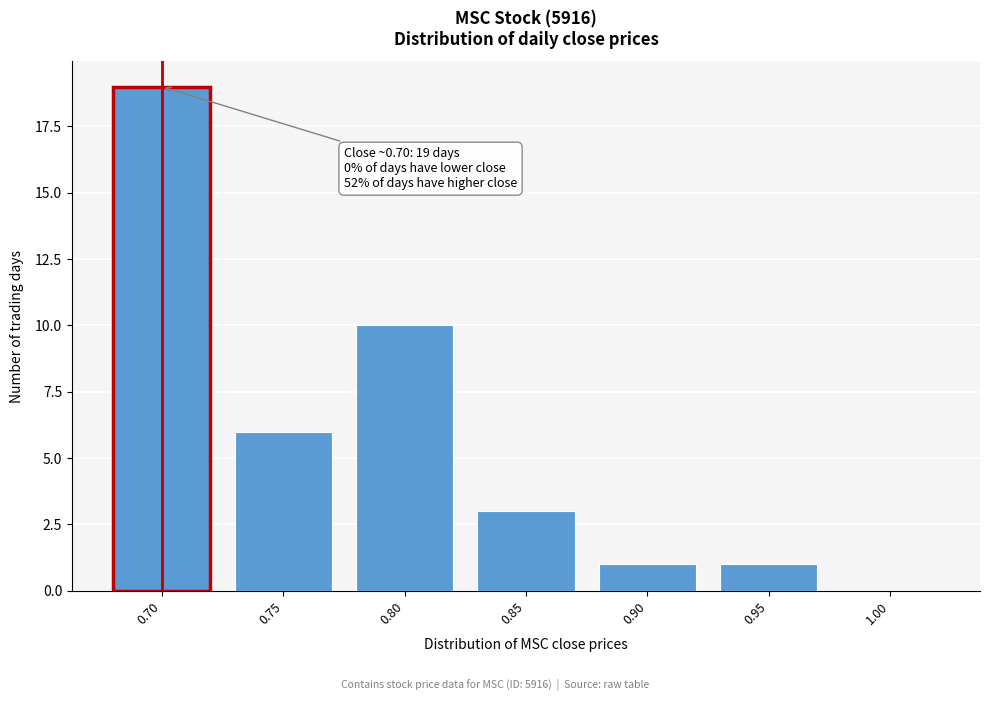

Reading right to left, transcribe all the data shown in this chart.

1.00=0	0.95=1	0.90=1	0.85=3	0.80=10	0.75=6	0.70=19